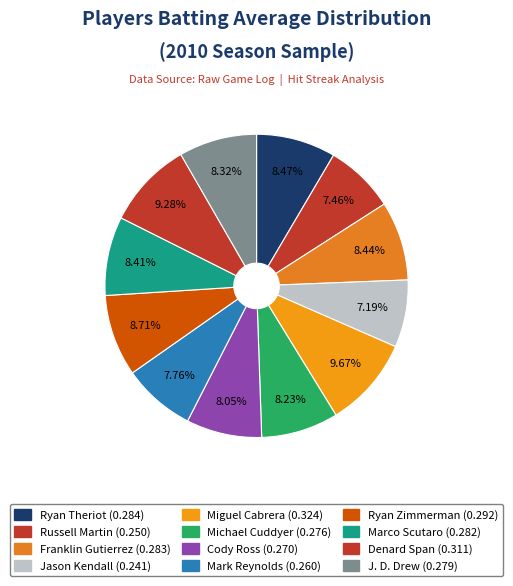

Is Miguel Cabrera the majority of the pie?

No